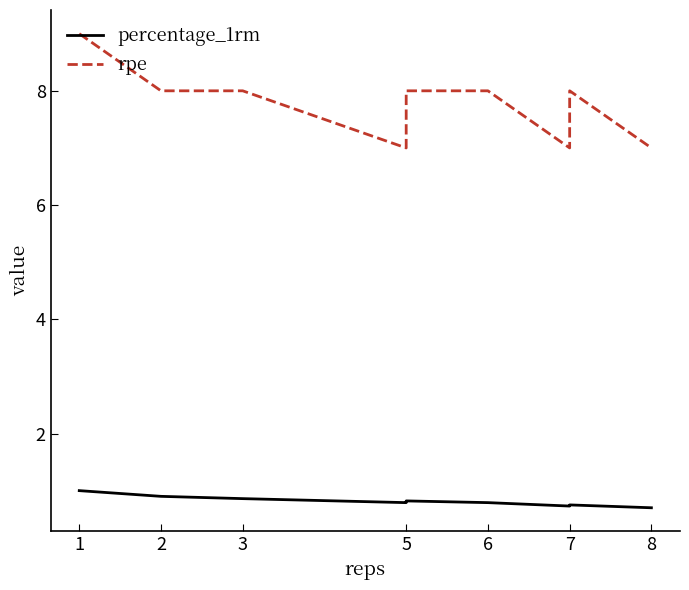

At which label is rpe closest to 8?

2